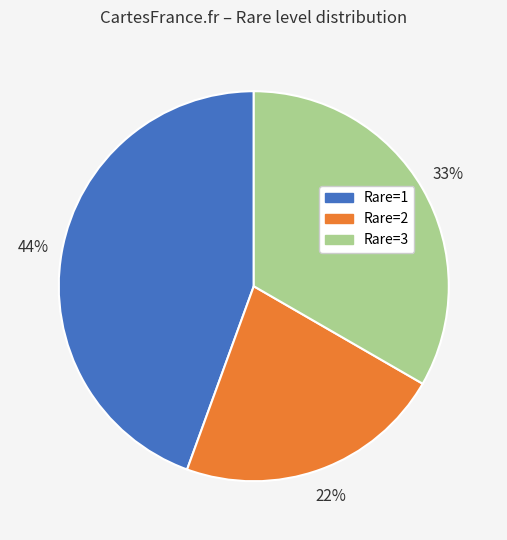

Is Rare=1 the majority of the pie?

No